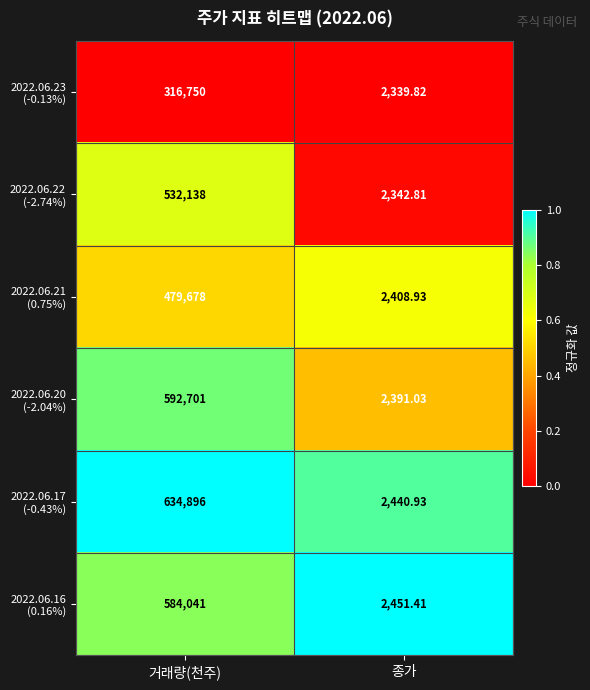

At which category is the sum across all series the highest?

거래량(천주)